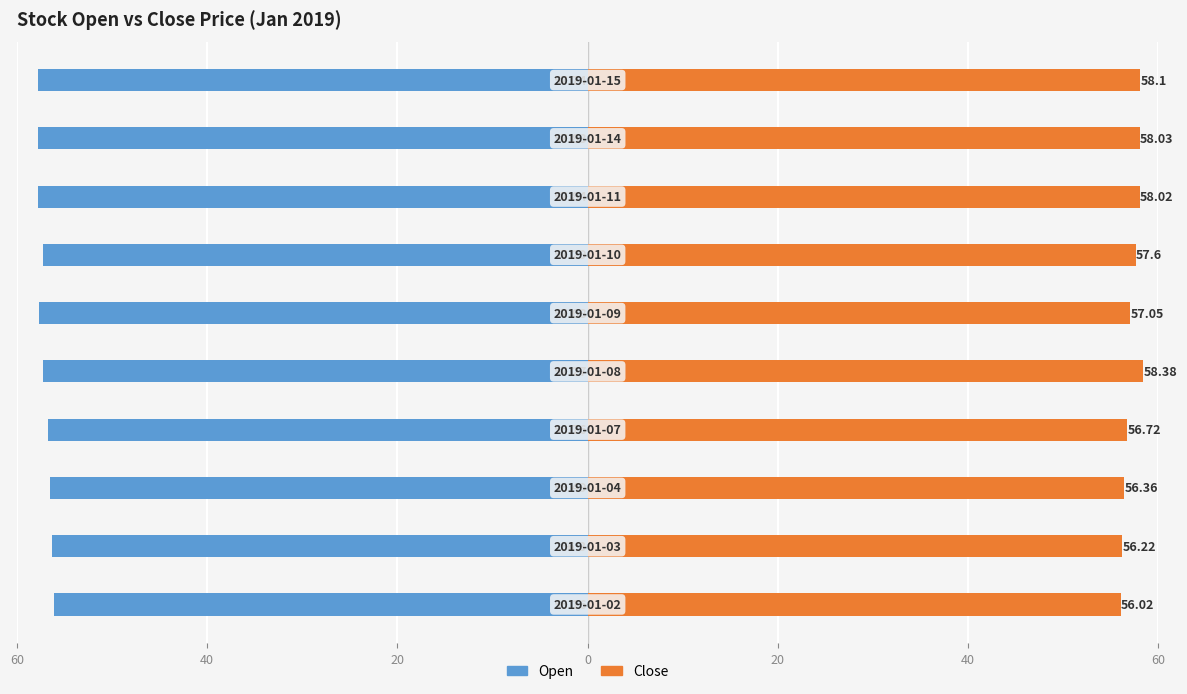

What is the lowest value of the Close series?

56.0